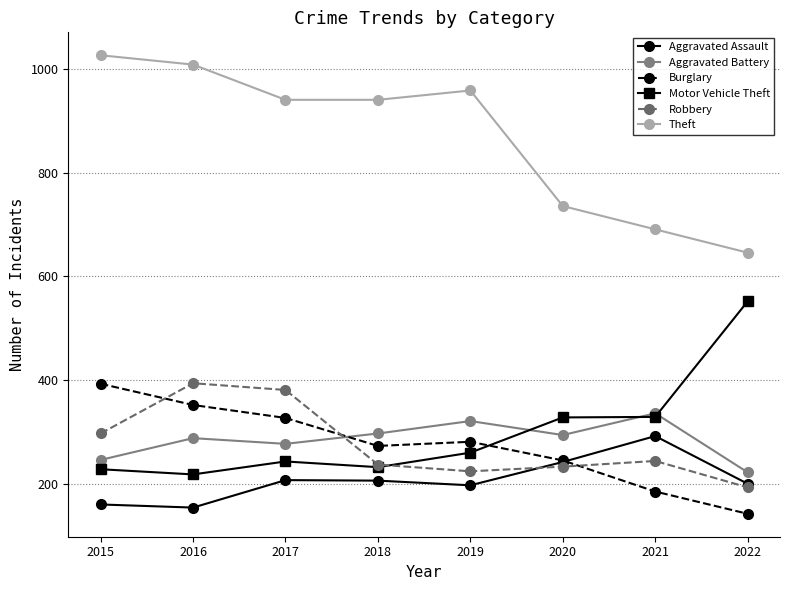

Which series ends up on top after the final intersection of Burglary and Aggravated Assault?

Aggravated Assault